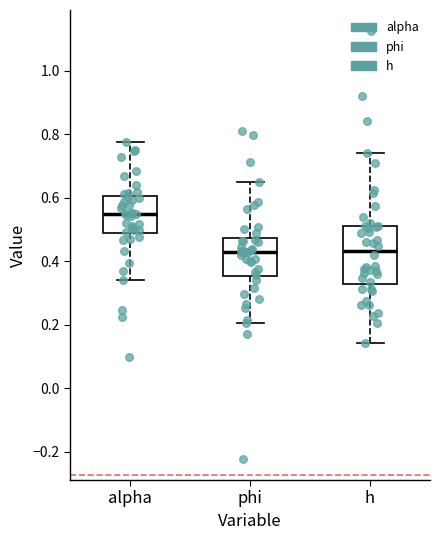

Reading left to right, transcribe this box plot: for each box, give where its median line is, the range the box spans, and where its two whiskers end, as read against the y-axis. The values are not printed on the chart, so give them approximately, as read against the axis.

alpha: median 0.56, box 0.48 to 0.60, whiskers 0.34 to 0.78
phi: median 0.44, box 0.36 to 0.48, whiskers 0.20 to 0.66
h: median 0.44, box 0.32 to 0.52, whiskers 0.14 to 0.74